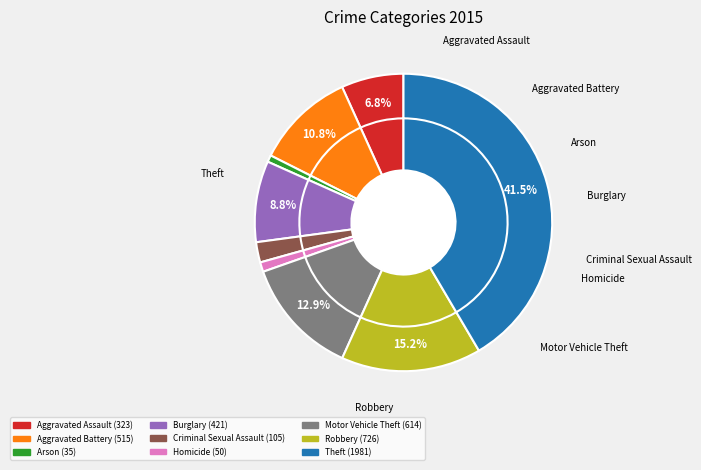

To the nearest percent, what is the average slice percentage?

11%